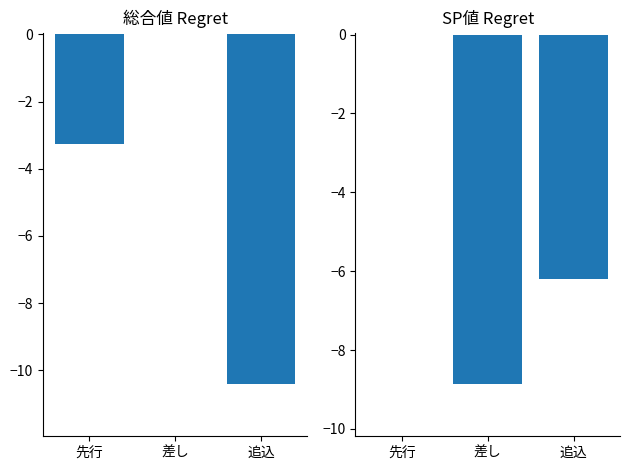

Is it true that 総合値 equals 3.5 at 差し?

False